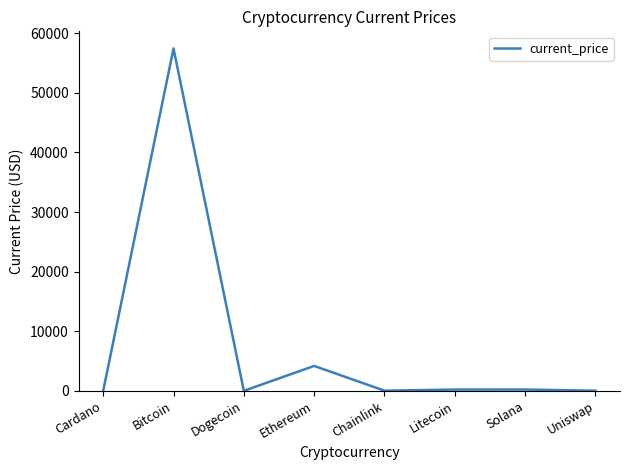

How many interior local peaks (higher than both neighbors) does the data have?

3